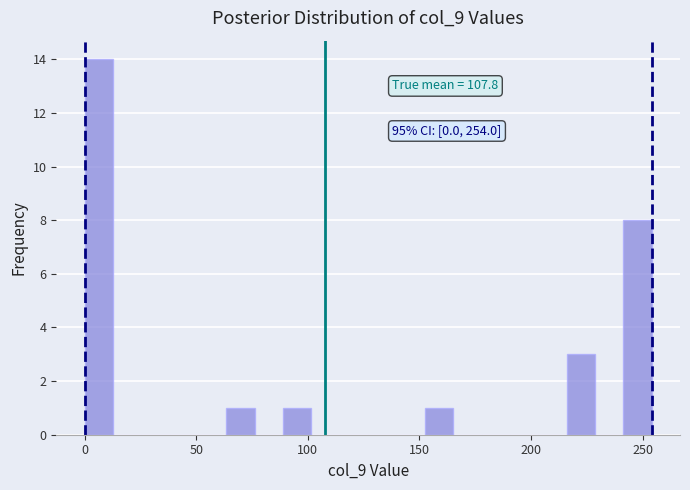

Read against the x-axis, roughly where is the centre of the tallest bar?

5